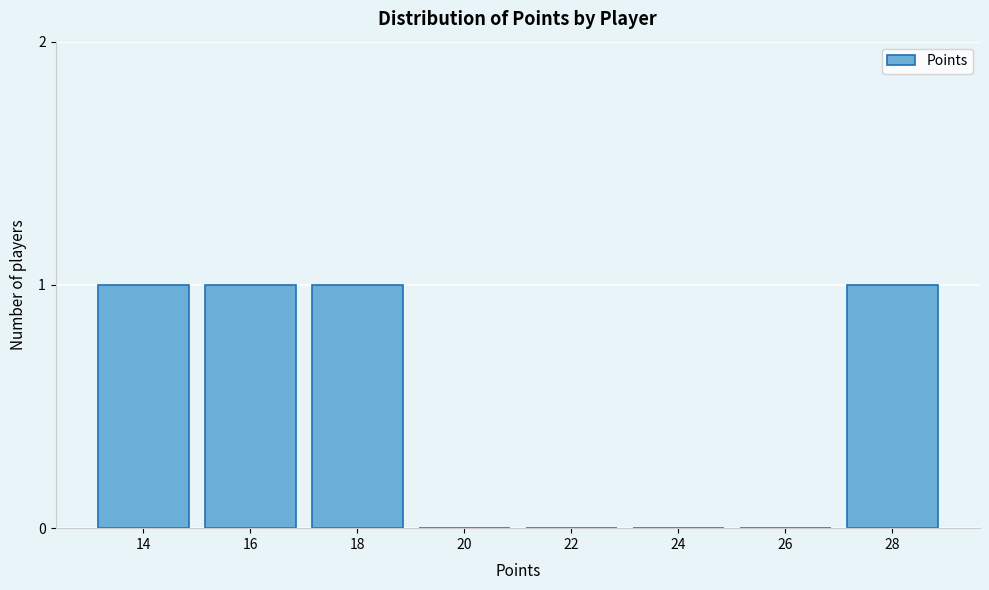

Reading left to right, transcribe all the data shown in this chart.

14=1	16=1	18=1	20=0	22=0	24=0	26=0	28=1